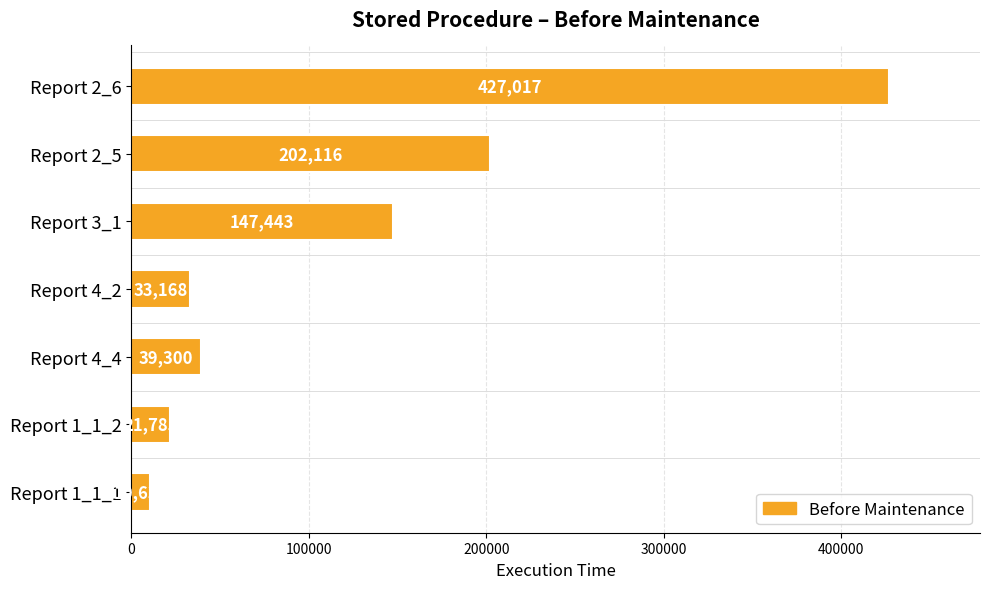

What is the difference between the second highest and second lowest values?

180331